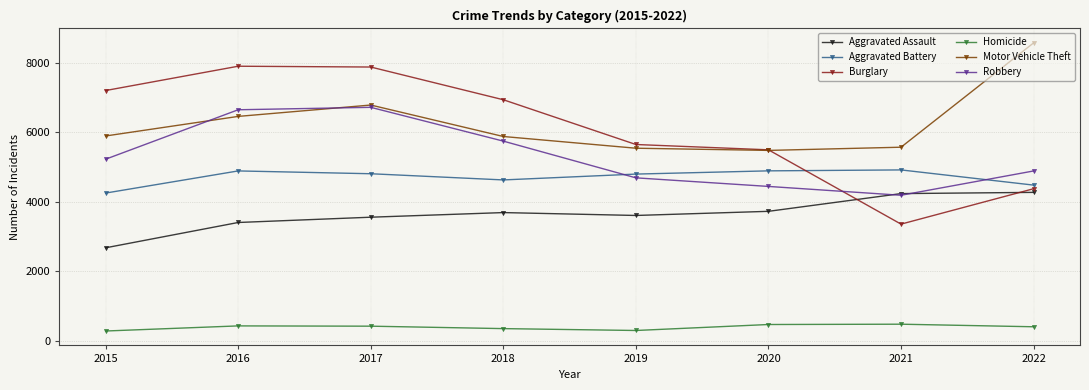

Count the number of data series in this chart.

6